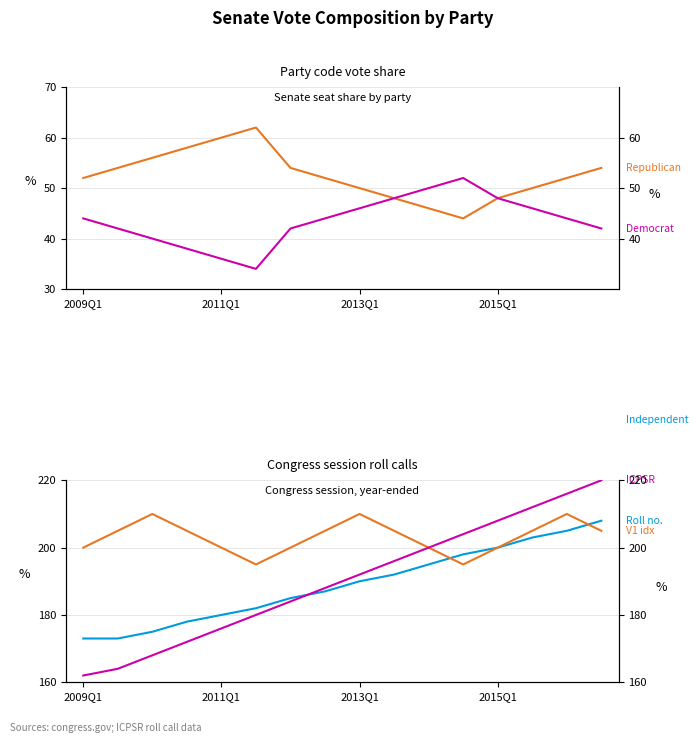

How many V1 scaled values are between 200 and 205?

11